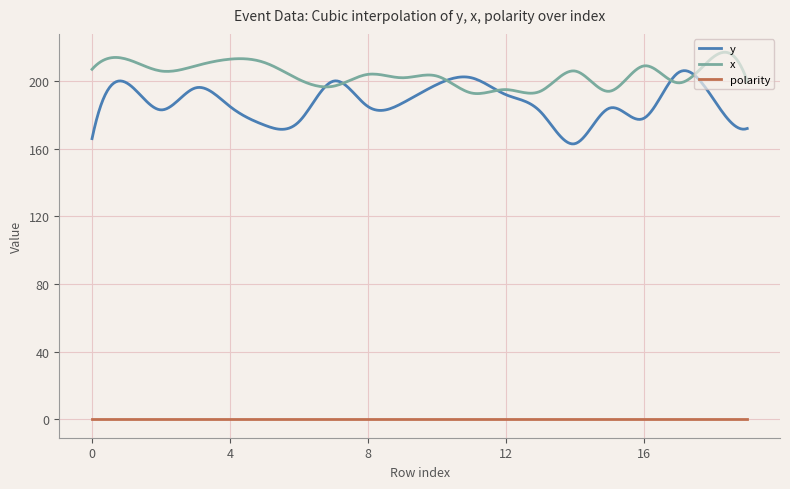

Which series has the largest total across all categories?

x